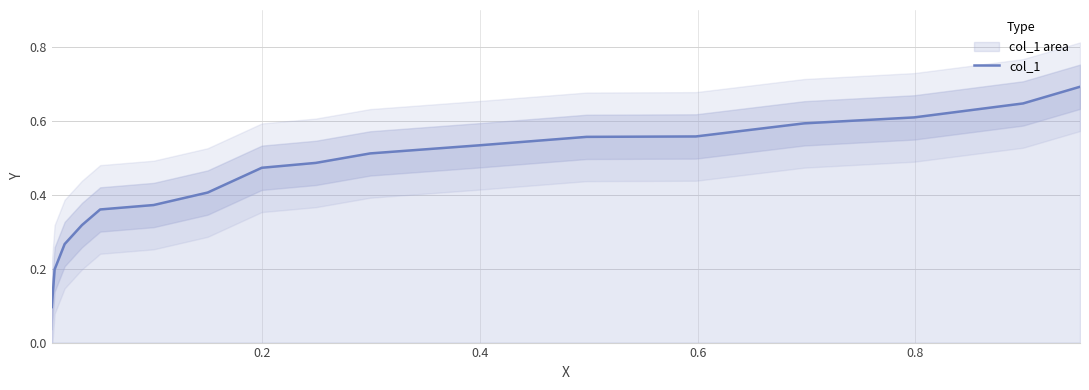

What is the smallest value displayed?

0.1